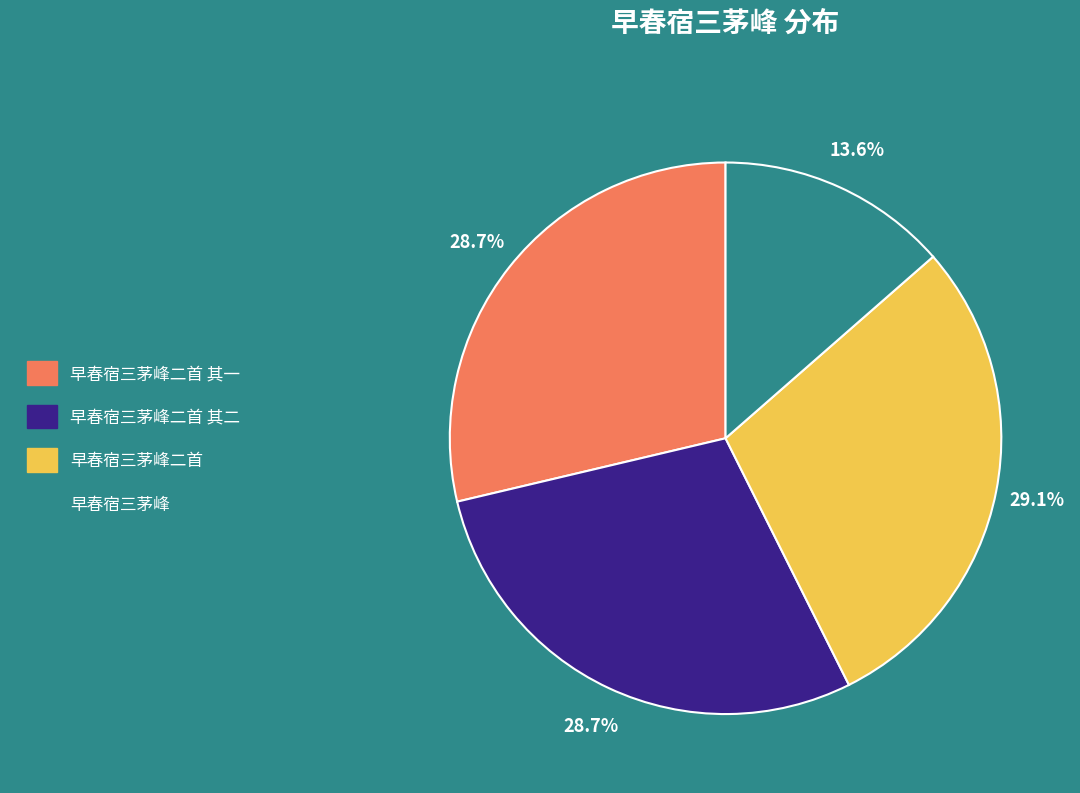

True or false: 早春宿三茅峰二首 其一 accounts for 29% of the total.

True